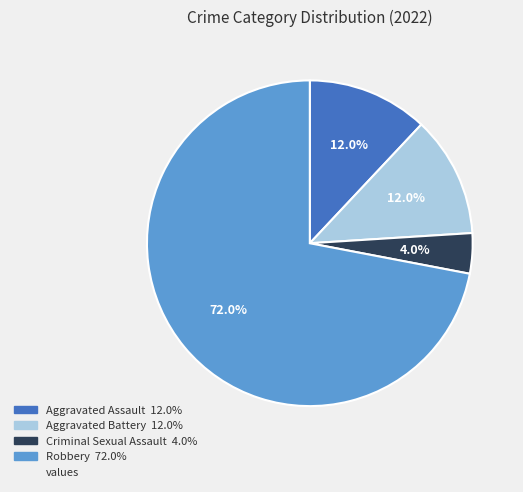

Is there any slice that represents more than half of the pie?

Yes